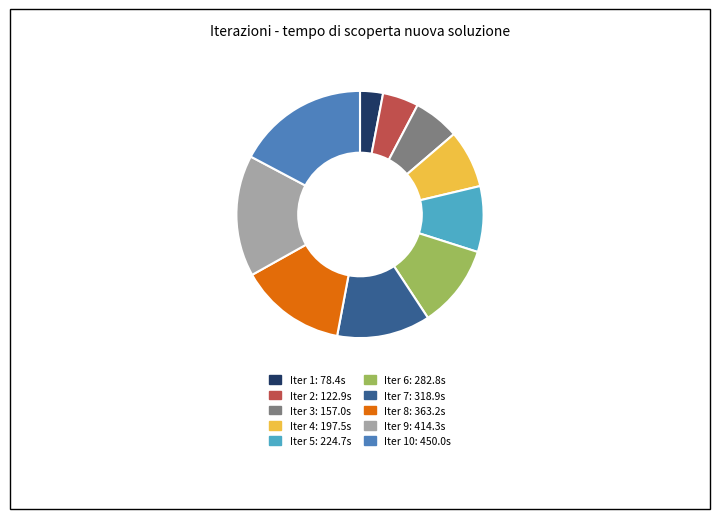

Is there a majority slice in this chart?

No